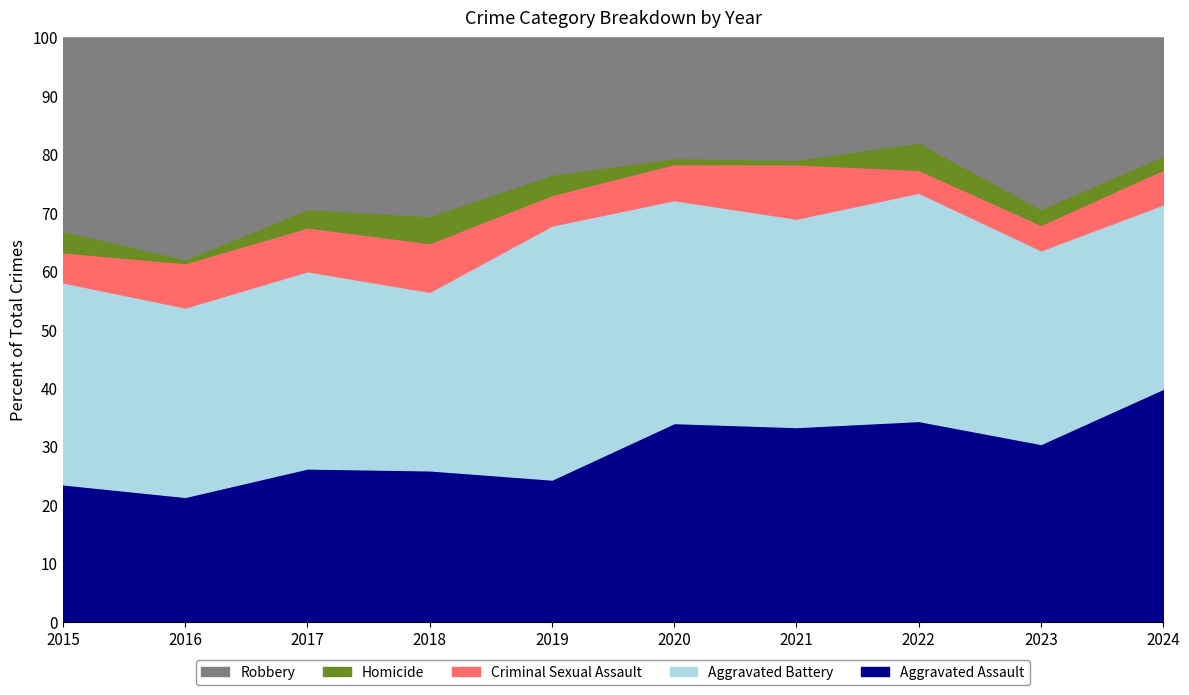

Where do Aggravated Battery and Robbery first cross each other?

2015 and 2016